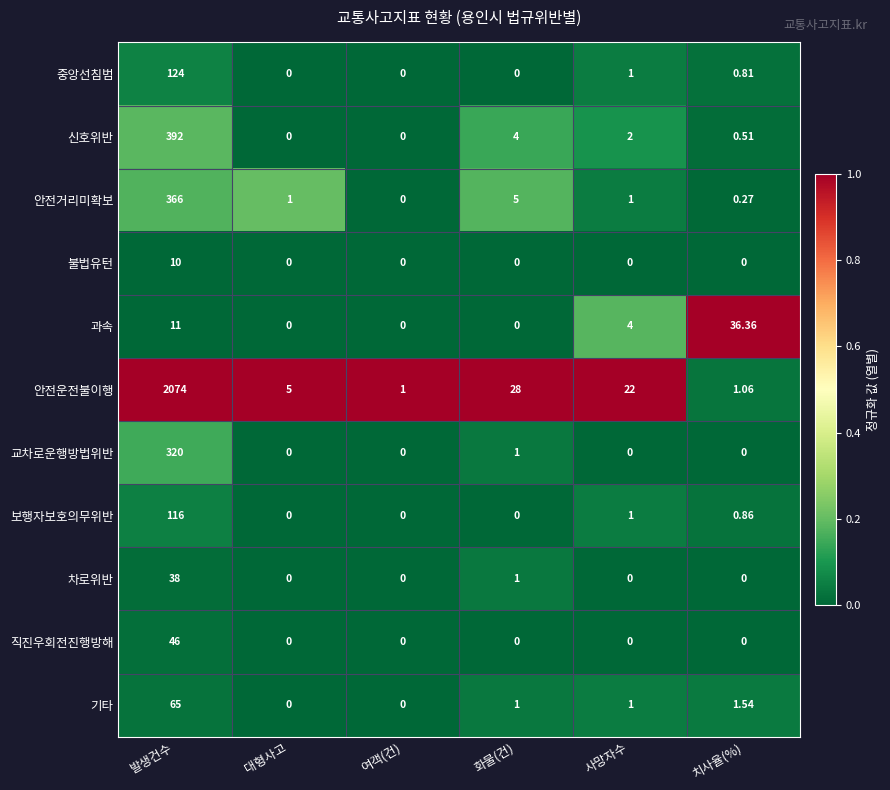

Which category has the highest value across all series?

발생건수